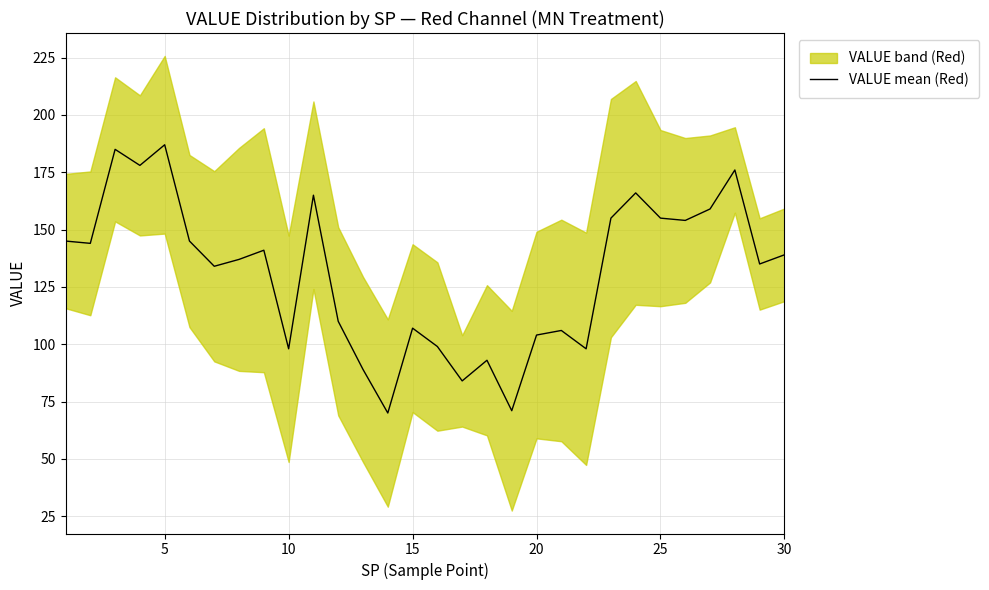

The VALUE mean (Red) series shows 149 at 10. True or false?

False